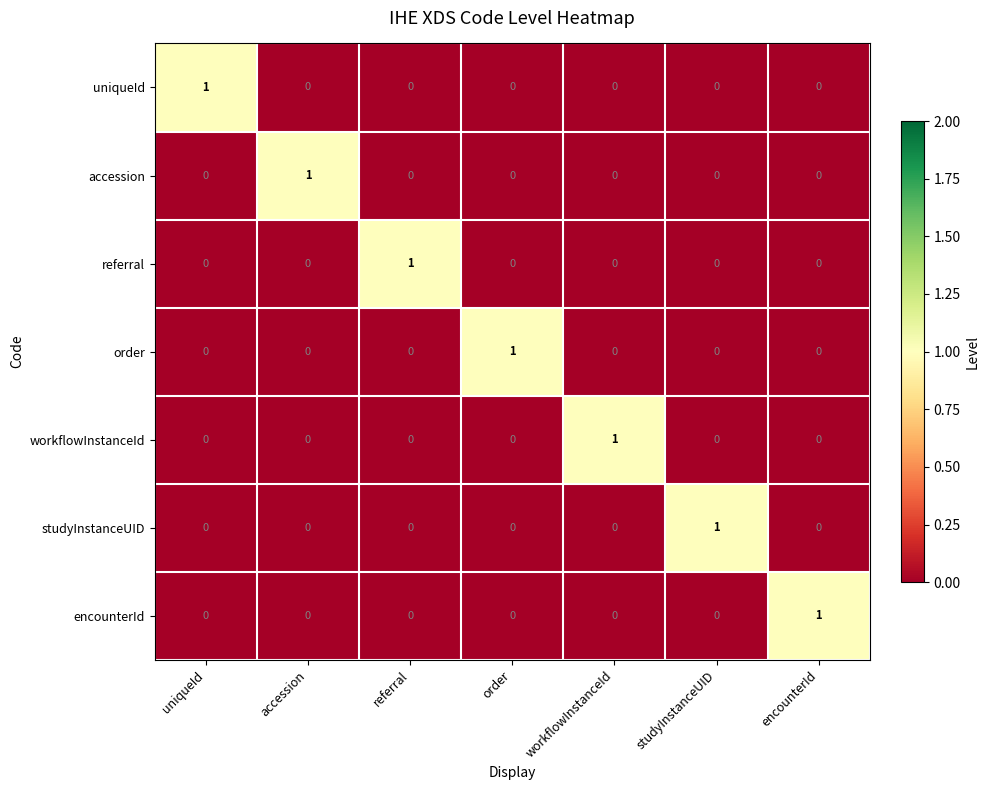

How many values in the uniqueId series exceed 0?

1